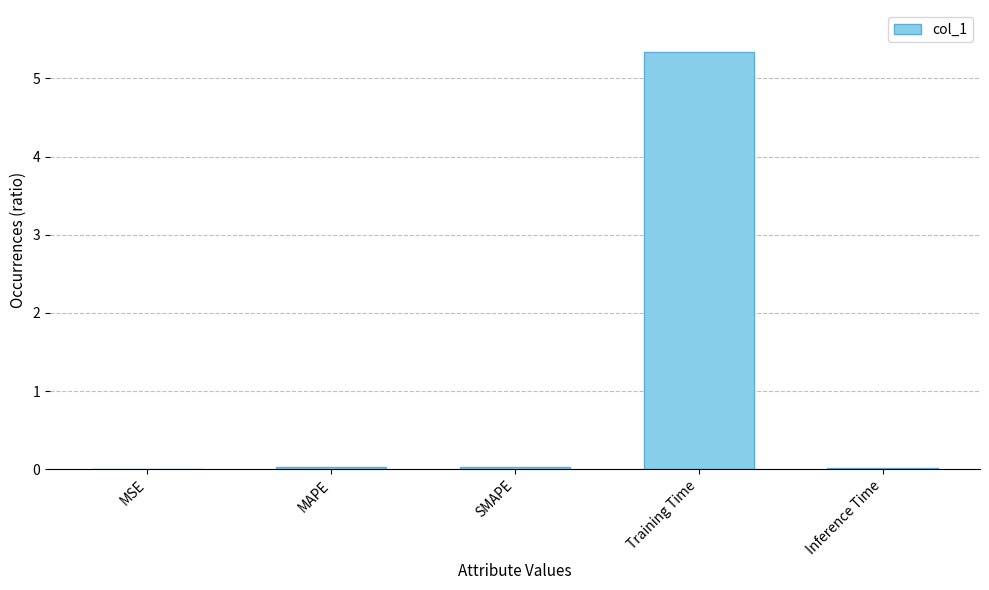

At which category does the chart reach its peak across all series?

Training Time